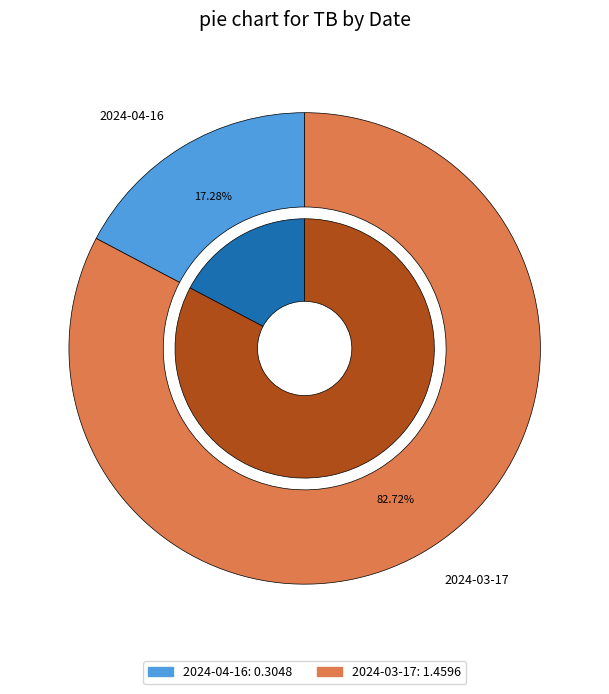

The 2024-03-17 slice represents 89% of the pie. True or false?

False